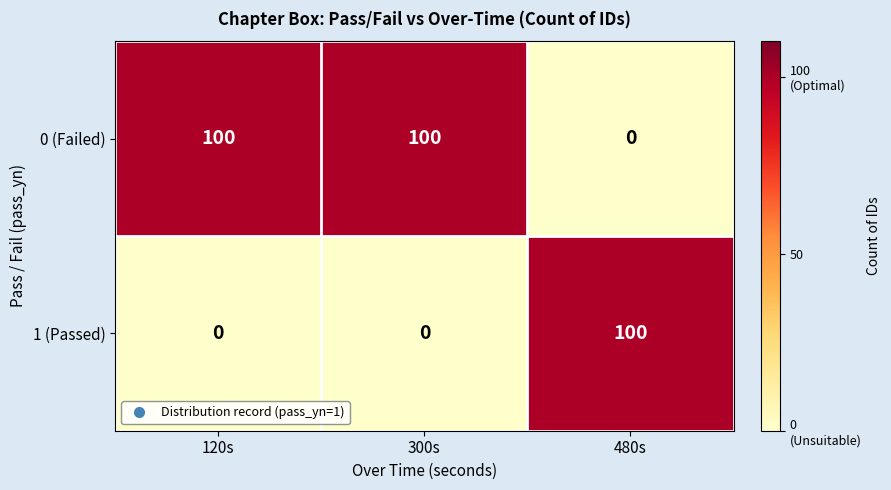

What is the spread (max minus min) of values at 300s?

100